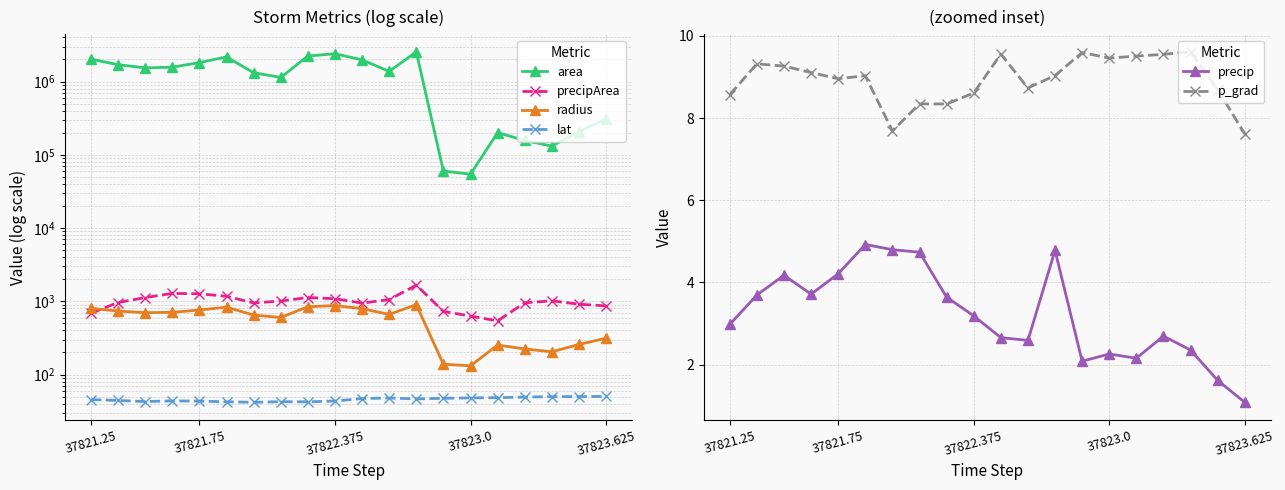

Which category has the highest value in the p_grad series?

17